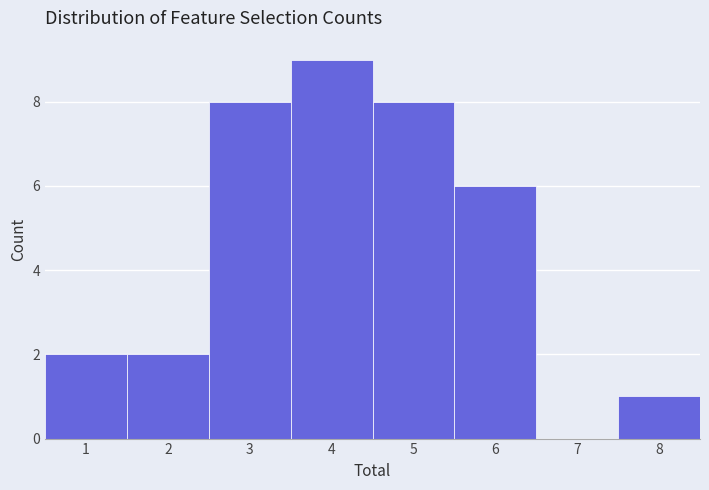

What is the height of the bar covering 1.5 to 2.5 on the x-axis? The values are not printed on the chart, so give them approximately, as read against the axis.

2